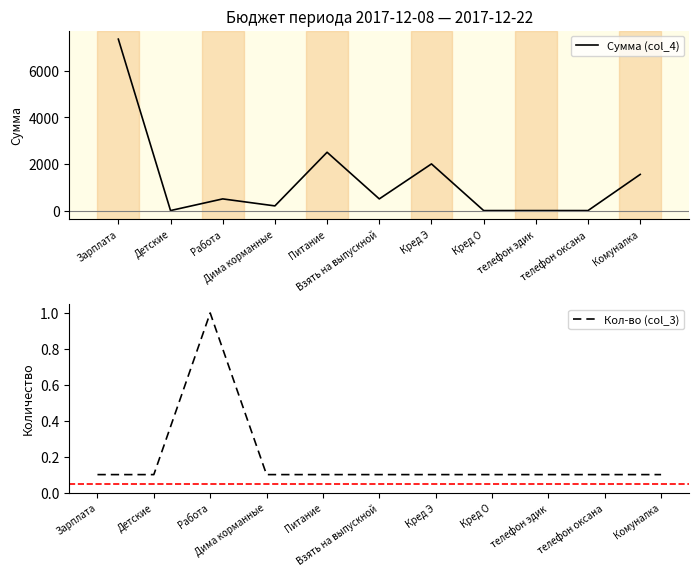

How many series are shown in this chart?

2